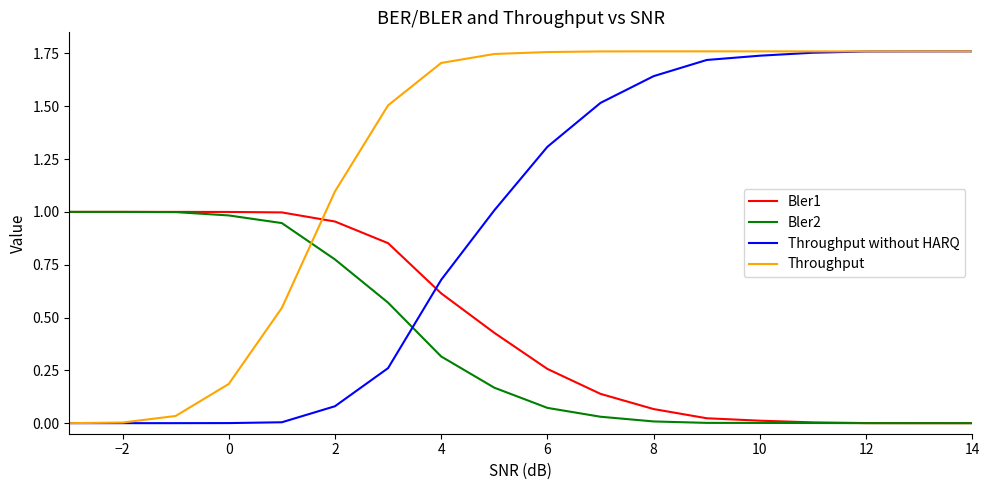

Which series ends up on top after the final intersection of Throughput and Bler2?

Throughput